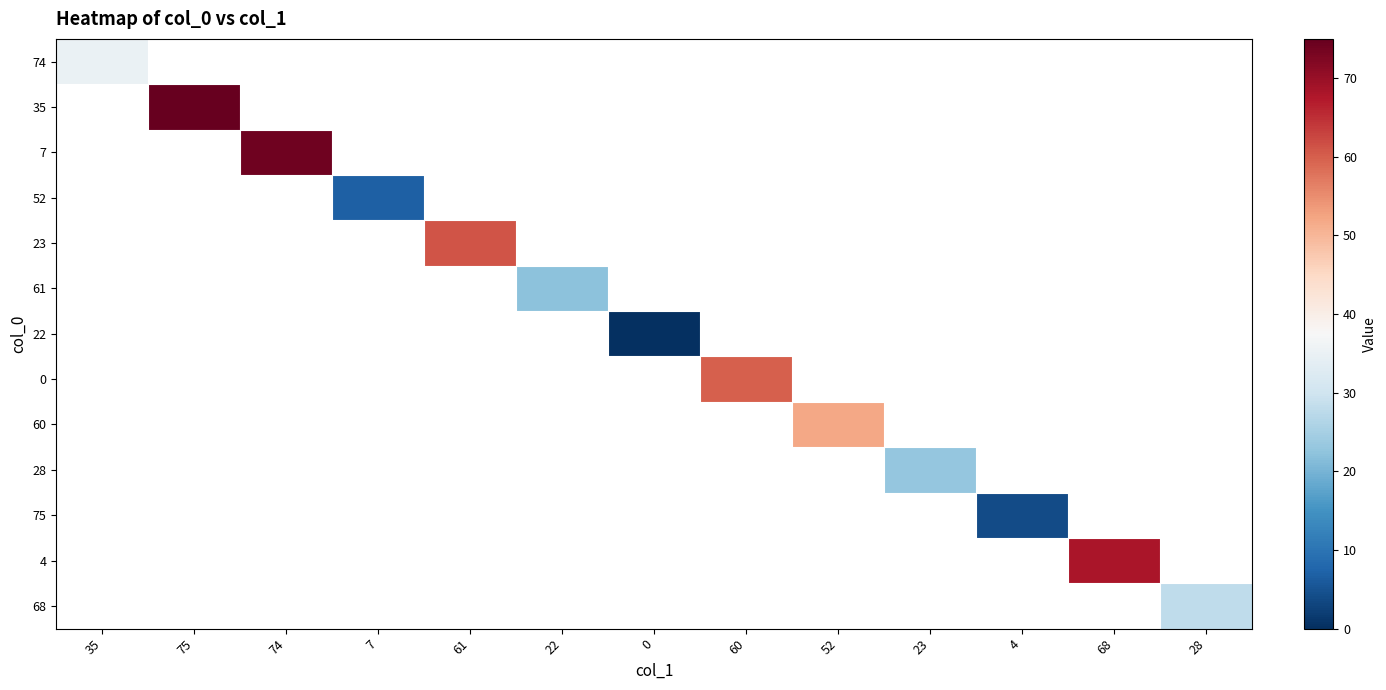

How many distinct data groups are displayed?

13